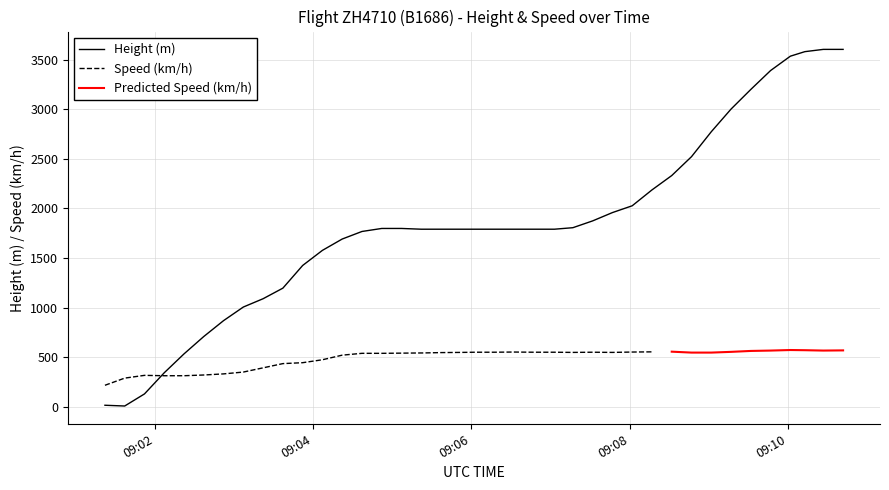

Reading left to right, transcribe all the data shown in this chart.

2024-05-09 09:01:22=15.2	2024-05-09 09:01:37=7.6	2024-05-09 09:01:52=129.5	2024-05-09 09:02:07=342.9	2024-05-09 09:02:22=533.4	2024-05-09 09:02:37=708.7	2024-05-09 09:02:52=868.7	2024-05-09 09:03:07=1005.8	2024-05-09 09:03:22=1089.7	2024-05-09 09:03:37=1196.3	2024-05-09 09:03:52=1424.9	2024-05-09 09:04:07=1577.3	2024-05-09 09:04:22=1691.6	2024-05-09 09:04:37=1767.8	2024-05-09 09:04:52=1798.3	2024-05-09 09:05:07=1798.3	2024-05-09 09:05:22=1790.7	2024-05-09 09:05:23=1790.7	2024-05-09 09:05:37=1790.7	2024-05-09 09:05:52=1790.7	2024-05-09 09:06:03=1790.7	2024-05-09 09:06:17=1790.7	2024-05-09 09:06:32=1790.7	2024-05-09 09:06:47=1790.7	2024-05-09 09:07:03=1790.7	2024-05-09 09:07:17=1805.9	2024-05-09 09:07:32=1874.5	2024-05-09 09:07:47=1958.3	2024-05-09 09:08:02=2026.9	2024-05-09 09:08:17=2186.9	2024-05-09 09:08:32=2331.7	2024-05-09 09:08:47=2522.2	2024-05-09 09:09:02=2773.7	2024-05-09 09:09:17=3002.3	2024-05-09 09:09:32=3200.4	2024-05-09 09:09:47=3390.9	2024-05-09 09:10:02=3535.7	2024-05-09 09:10:13=3581.4	2024-05-09 09:10:27=3604.3	2024-05-09 09:10:42=3604.3